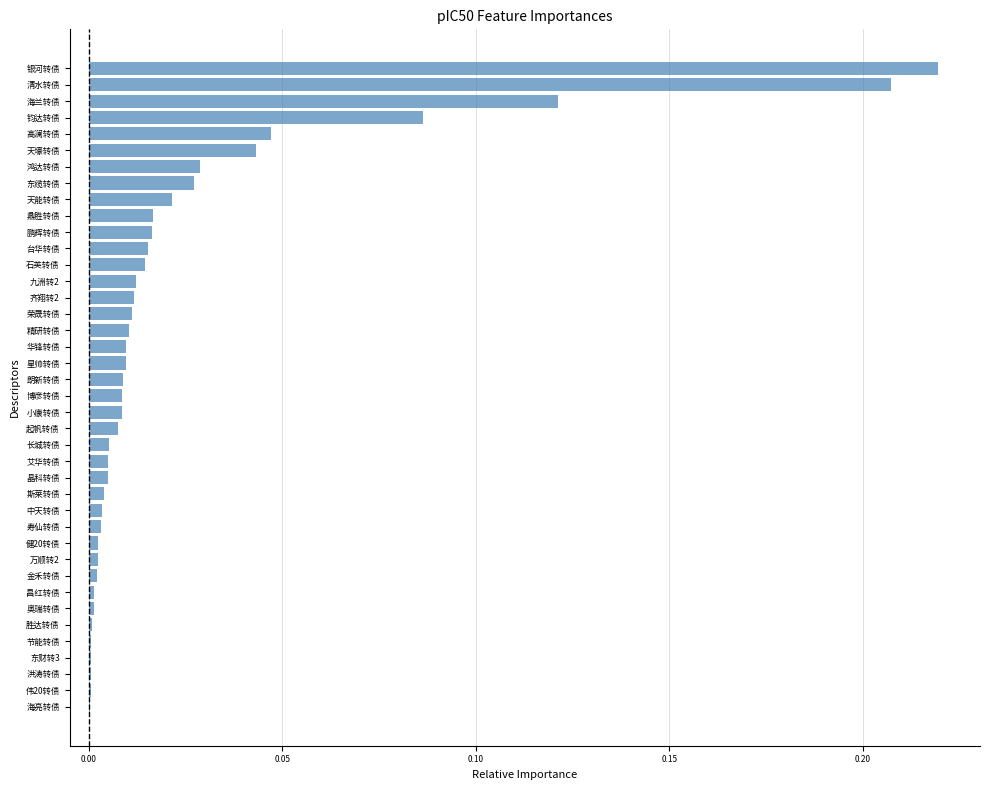

Is it true that the value at 金禾转债 is 0.0?

True